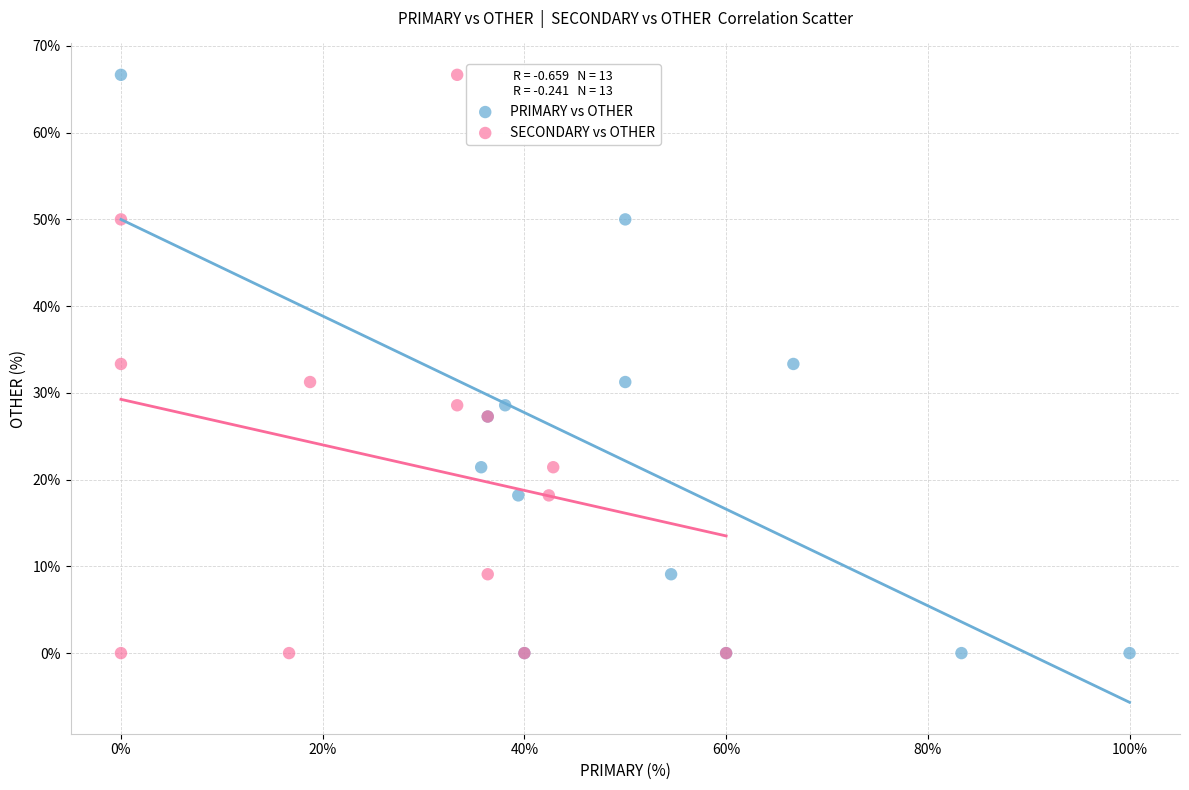

What are all the series names shown in the legend?

PRIMARY vs OTHER, SECONDARY vs OTHER